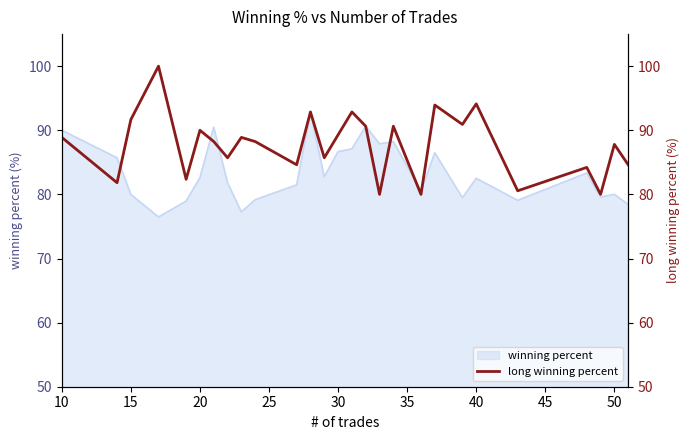

What is the lowest value of the winning percent series?

76.5